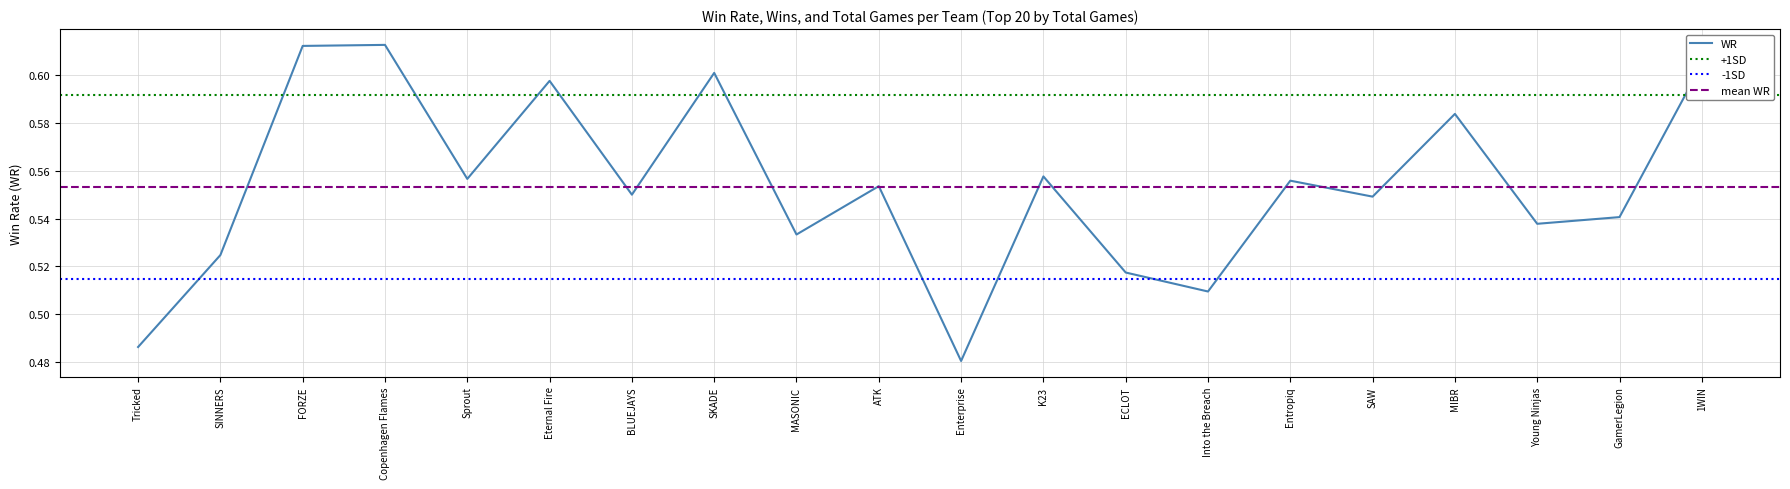

Reading right to left, extract all data points from this chart.

1WIN=0.6	GamerLegion=0.5	Young Ninjas=0.5	MIBR=0.6	SAW=0.5	Entropiq=0.6	Into the Breach=0.5	ECLOT=0.5	K23=0.6	Enterprise=0.5	ATK=0.6	MASONIC=0.5	SKADE=0.6	BLUEJAYS=0.6	Eternal Fire=0.6	Sprout=0.6	Copenhagen Flames=0.6	FORZE=0.6	SINNERS=0.5	Tricked=0.5